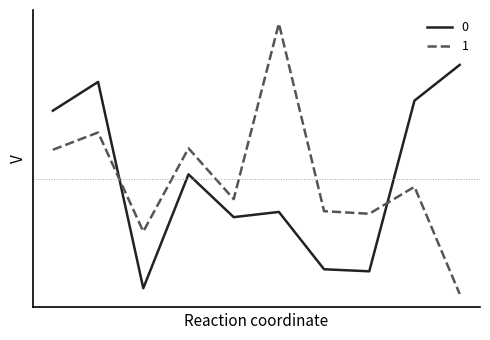

What is the highest value of the 1 series?

46.3